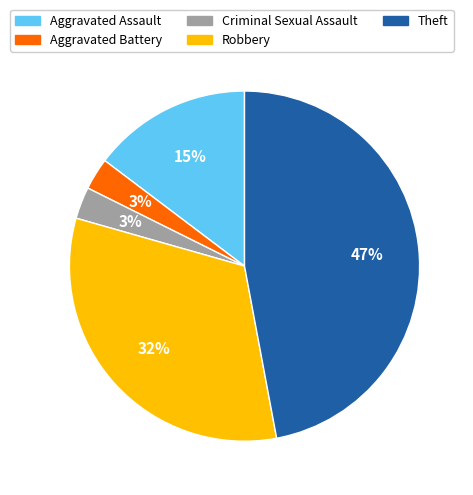

Which category has the biggest portion of the pie?

Theft